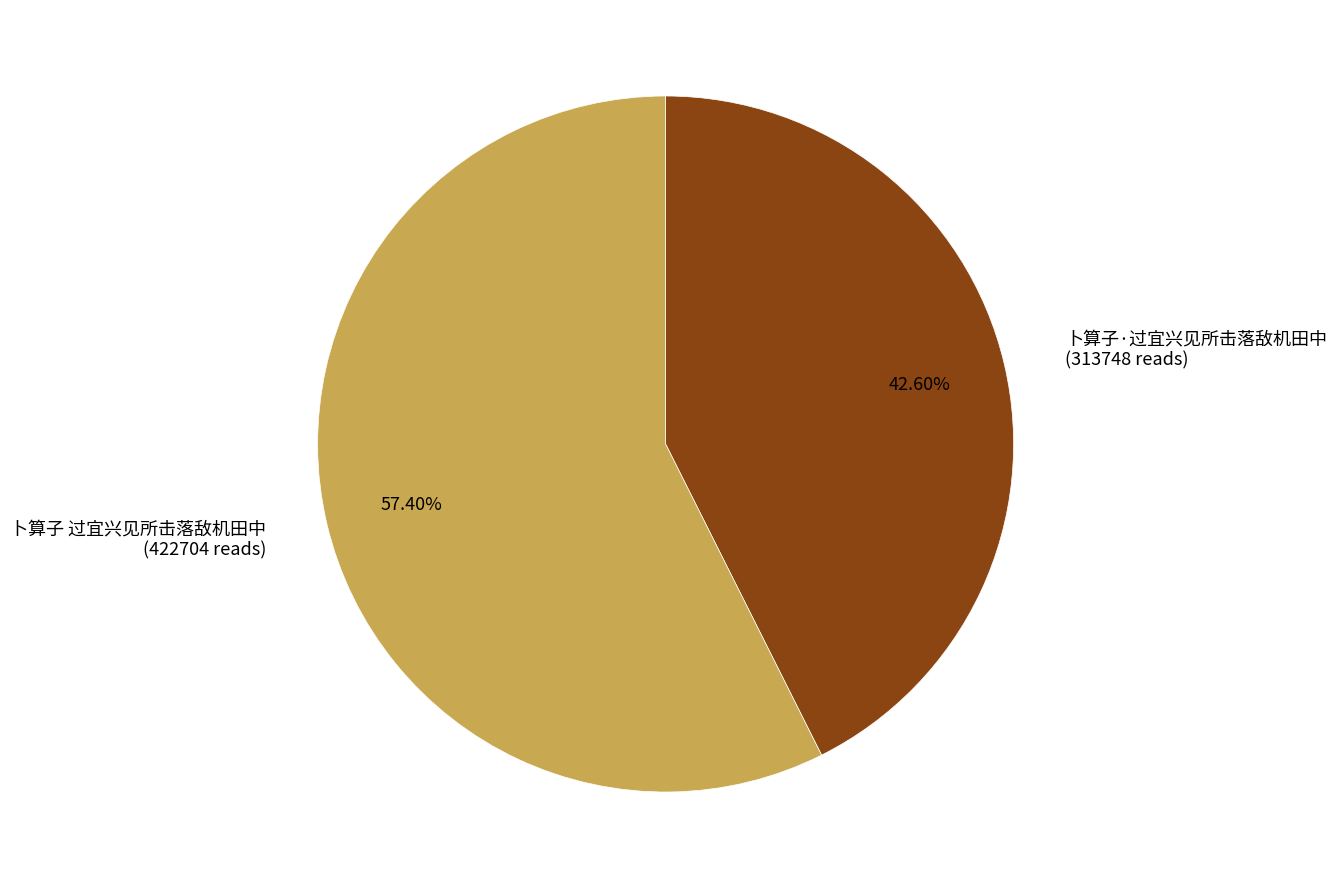

What is the ratio of the value at 卜算子 过宜兴见所击落敌机田中 (422704 reads) to the value at 卜算子·过宜兴见所击落敌机田中 (313748 reads)?

1.3